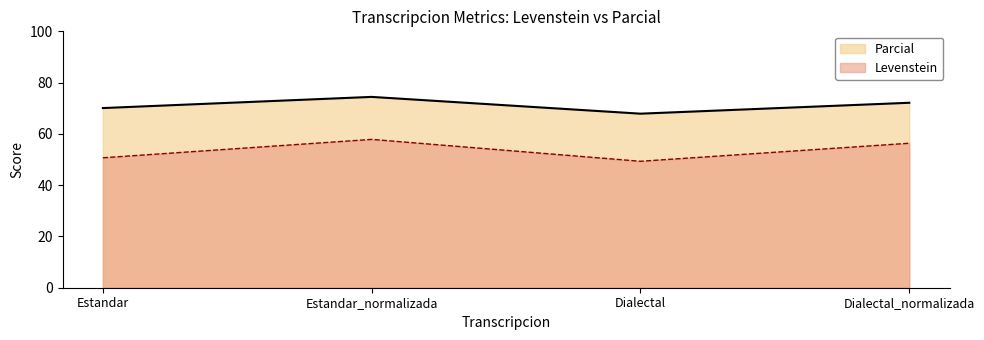

Reading right to left, extract all data points from this chart.

Levenstein: 56.3	49.3	57.9	50.7
Parcial: 72.1	67.9	74.4	70.1